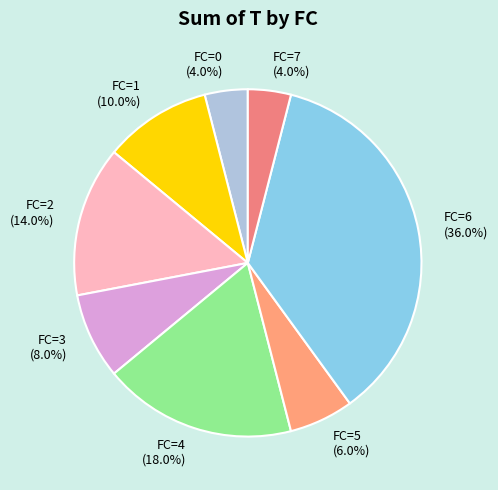

Which slice is the largest?

FC=6